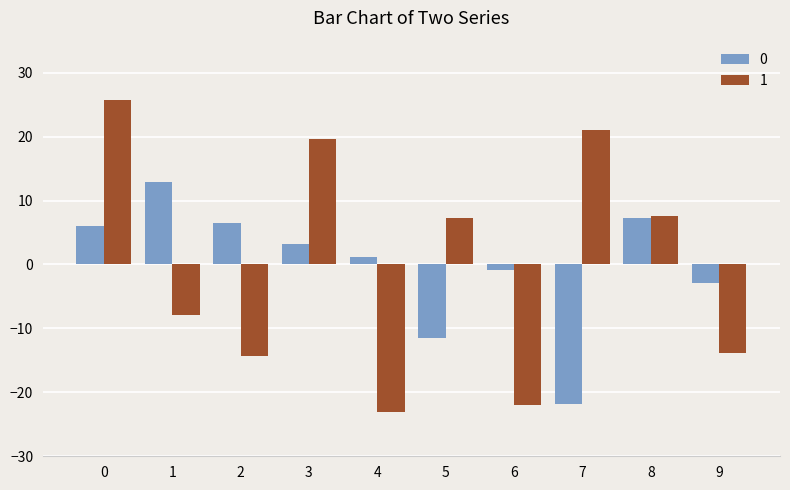

What are all the series names shown in the legend?

0, 1